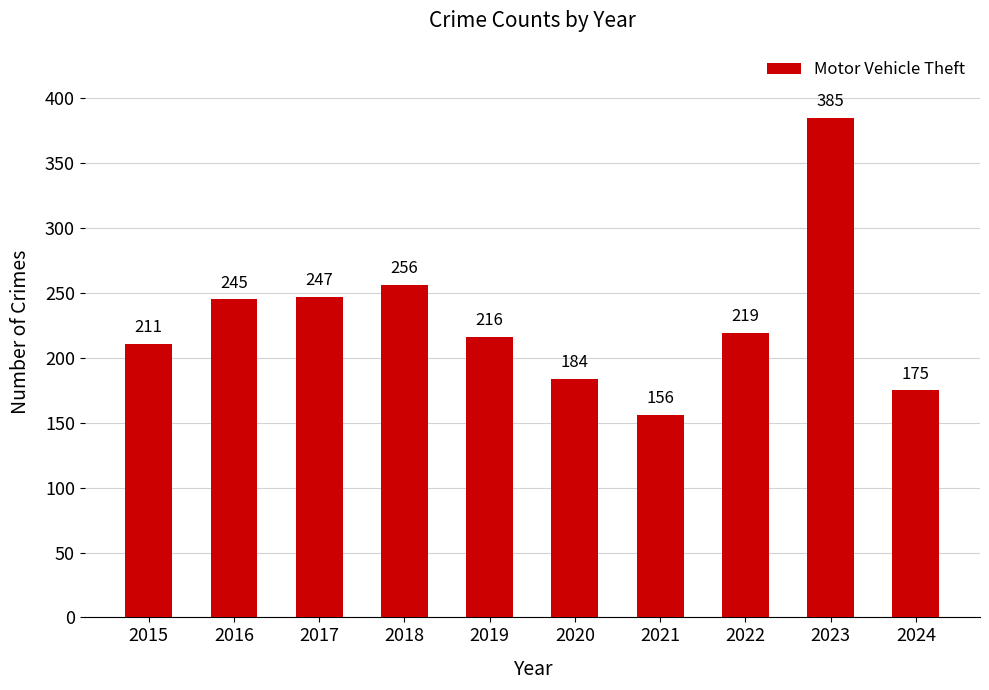

Where is the data nearest to the value 270?

2018